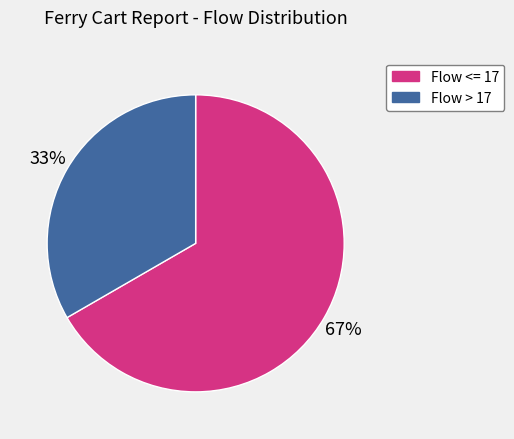

Do Flow <= 17 and Flow > 17 together represent more than half of the pie?

Yes